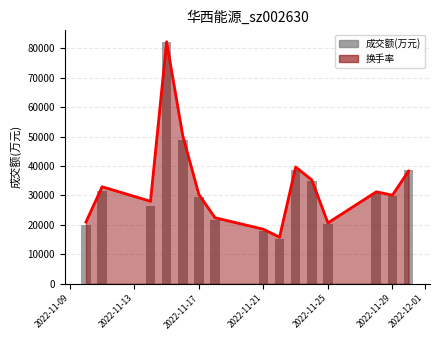

Reading left to right, transcribe all the data shown in this chart.

20028	31559	26360	82226	48921	29607	21697	17863	15108	38608	34964	20188	30833	29821	38561